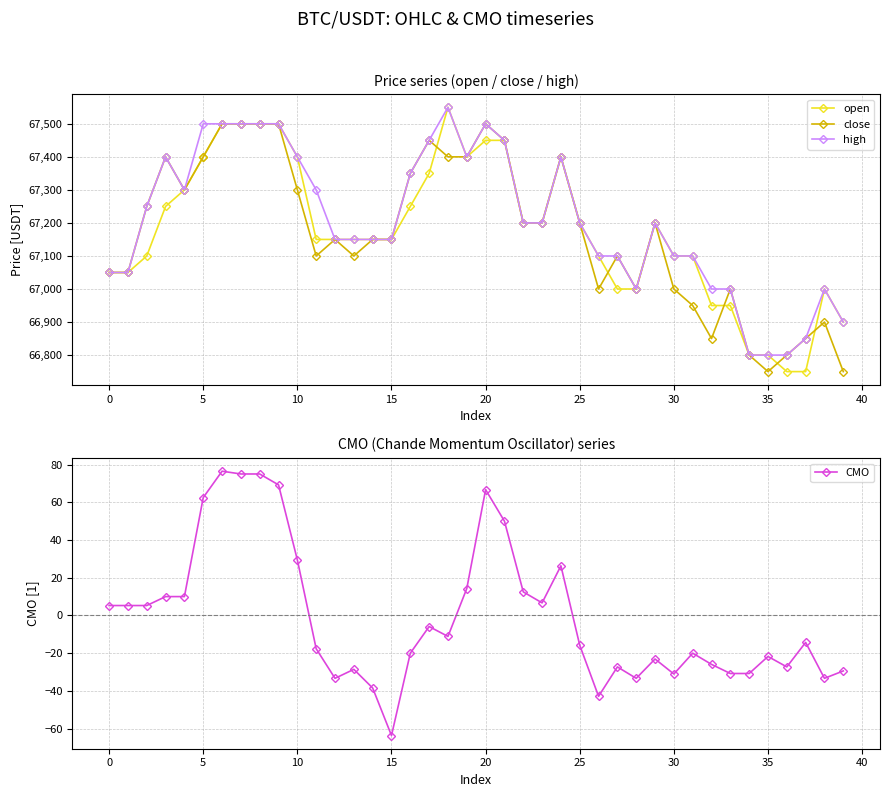

What are all the series names shown in the legend?

open, close, high, CMO